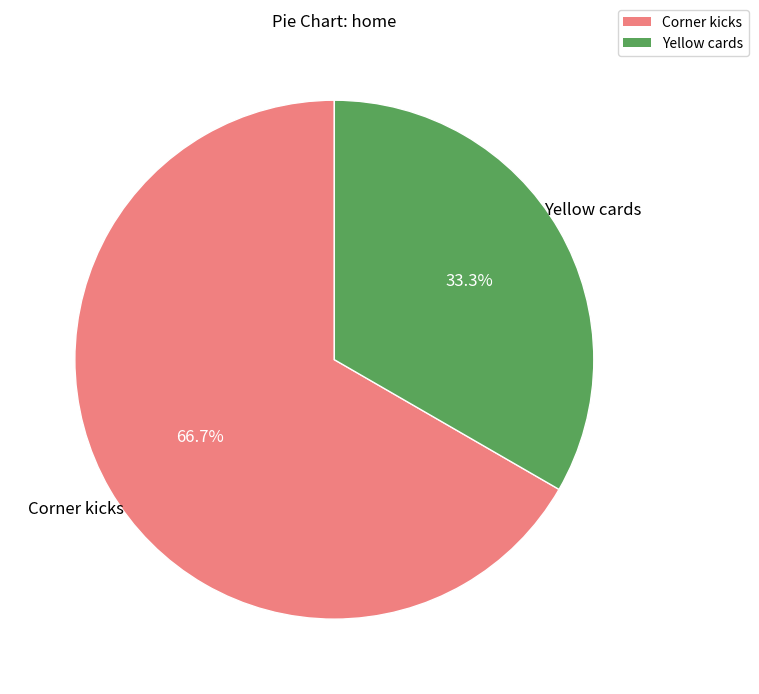

Between Yellow cards and Corner kicks, which is larger?

Corner kicks